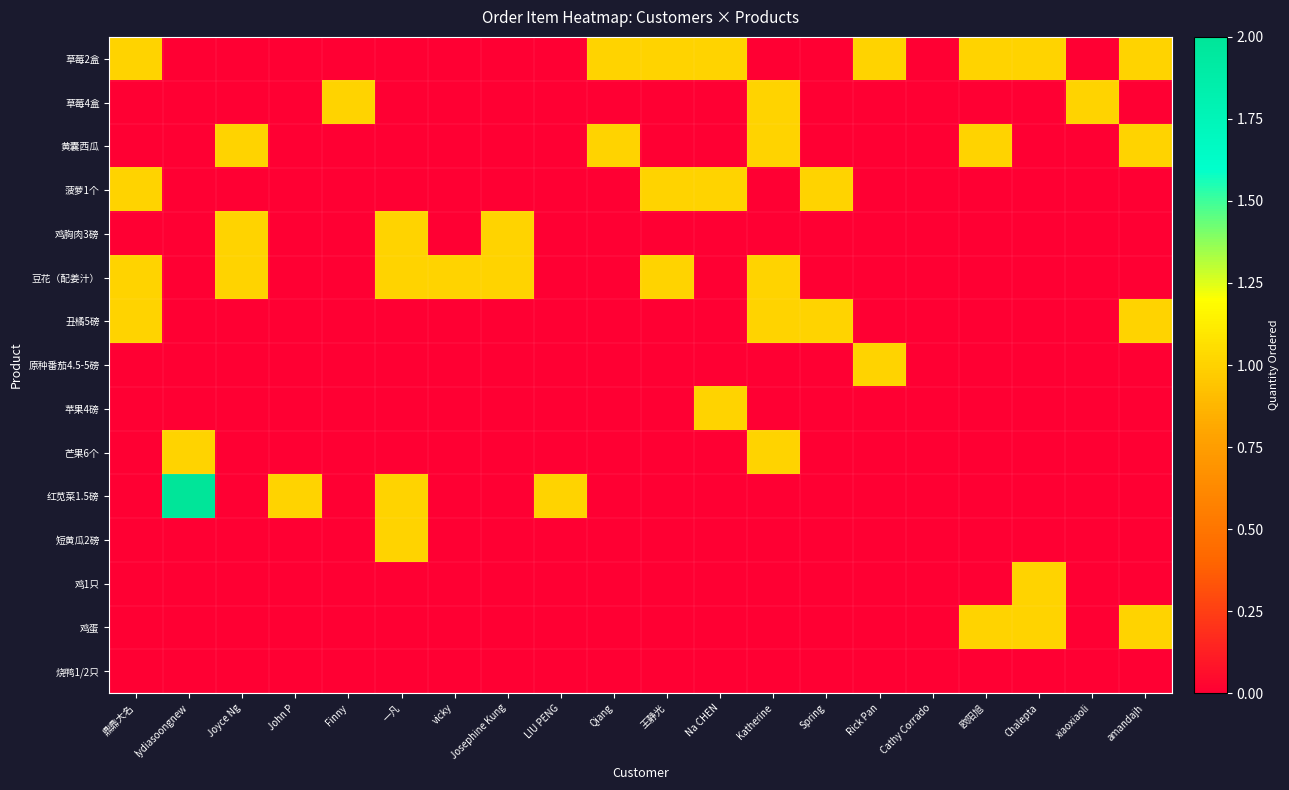

Rank the series at lydiasoongnew from lowest to highest value.

草莓2盒, 草莓4盒, 黄囊西瓜, 菠萝1个, 鸡胸肉3磅, 豆花（配姜汁）, 丑橘5磅, 原种番茄4.5-5磅, 苹果4磅, 短黄瓜2磅, 鸡1只, 鸡蛋, 烧鸭1/2只, 芒果6个, 红苋菜1.5磅